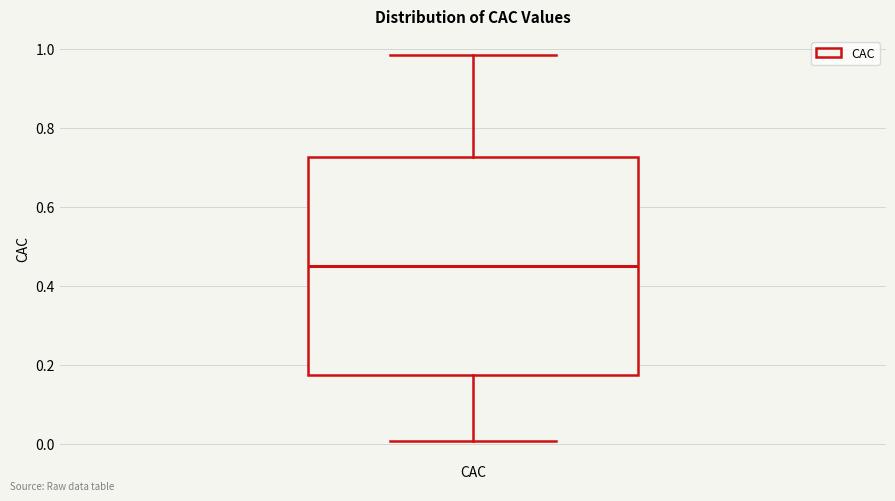

Where is the upper edge of the box for CAC on the y-axis? The values are not printed on the chart, so give them approximately, as read against the axis.

0.72